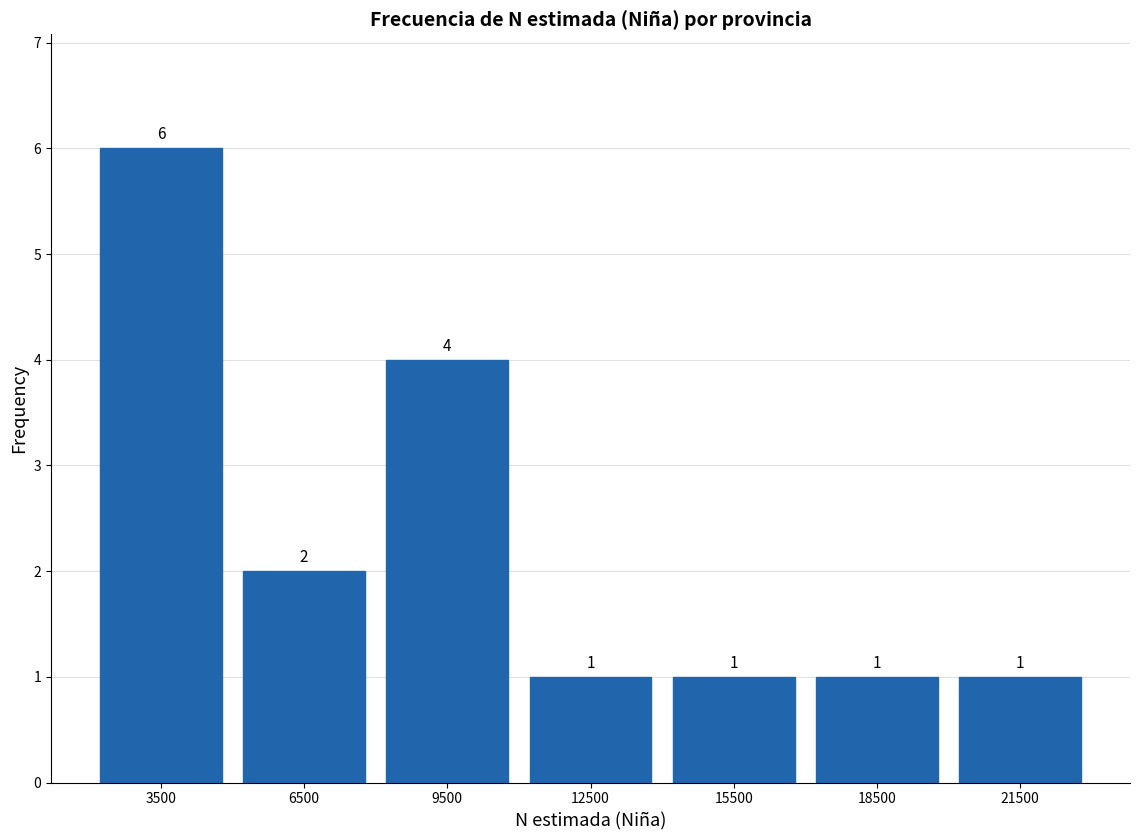

Over which range of the x-axis is the bar tallest?

2000 to 5000